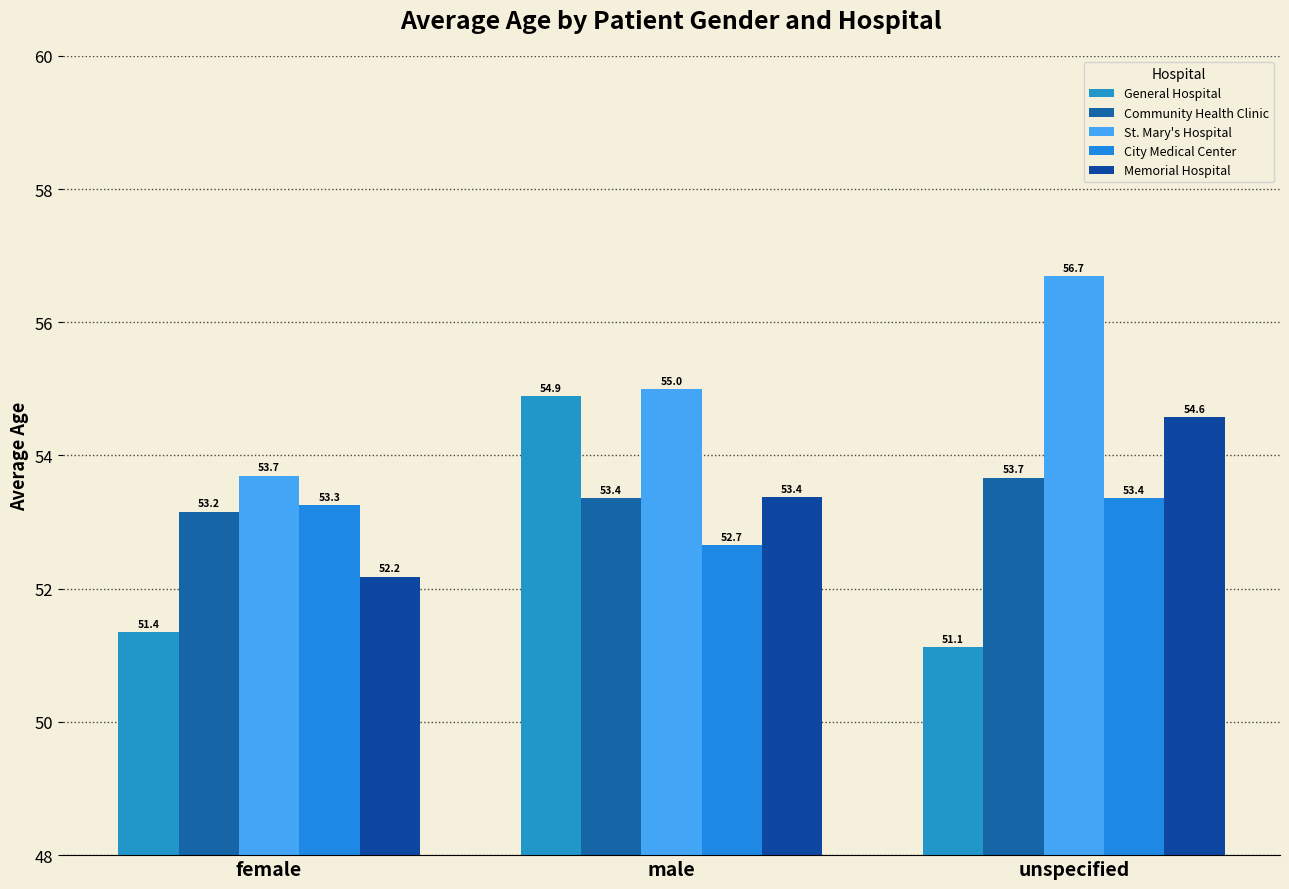

How many categories are shown in the chart?

3